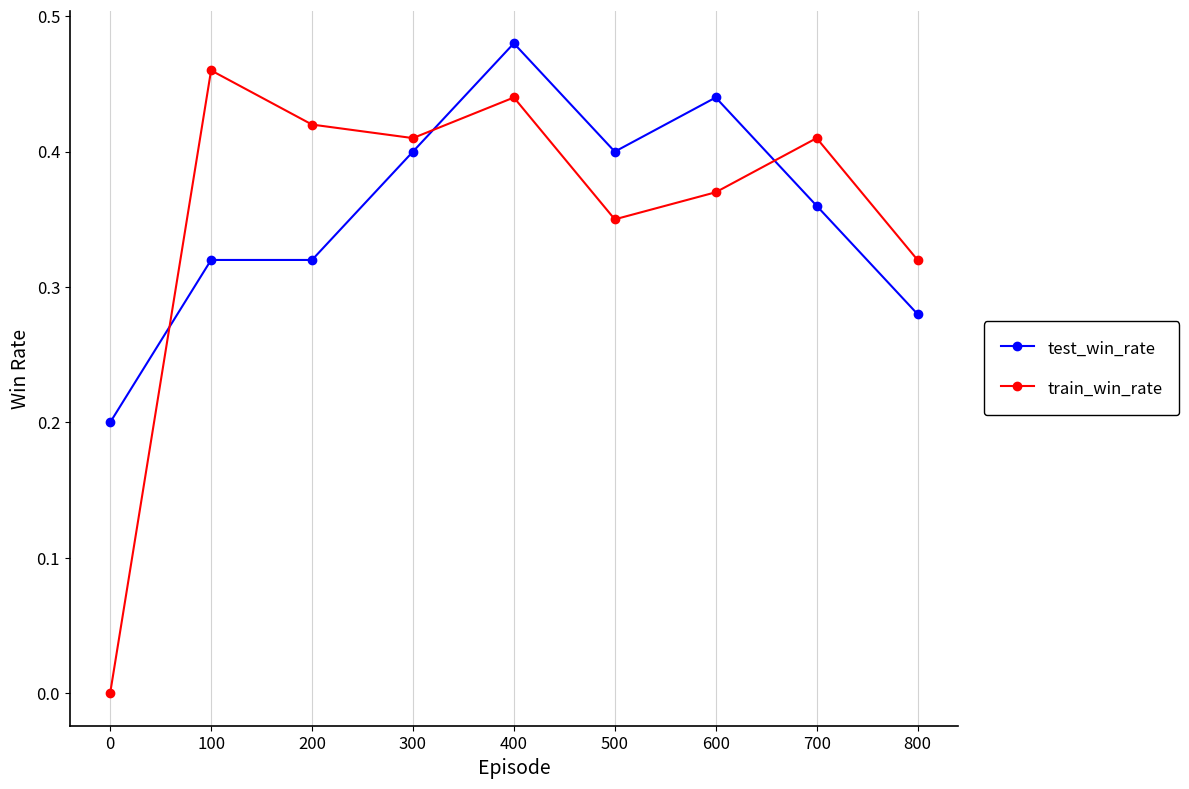

Which series has the largest range (max minus min)?

train_win_rate